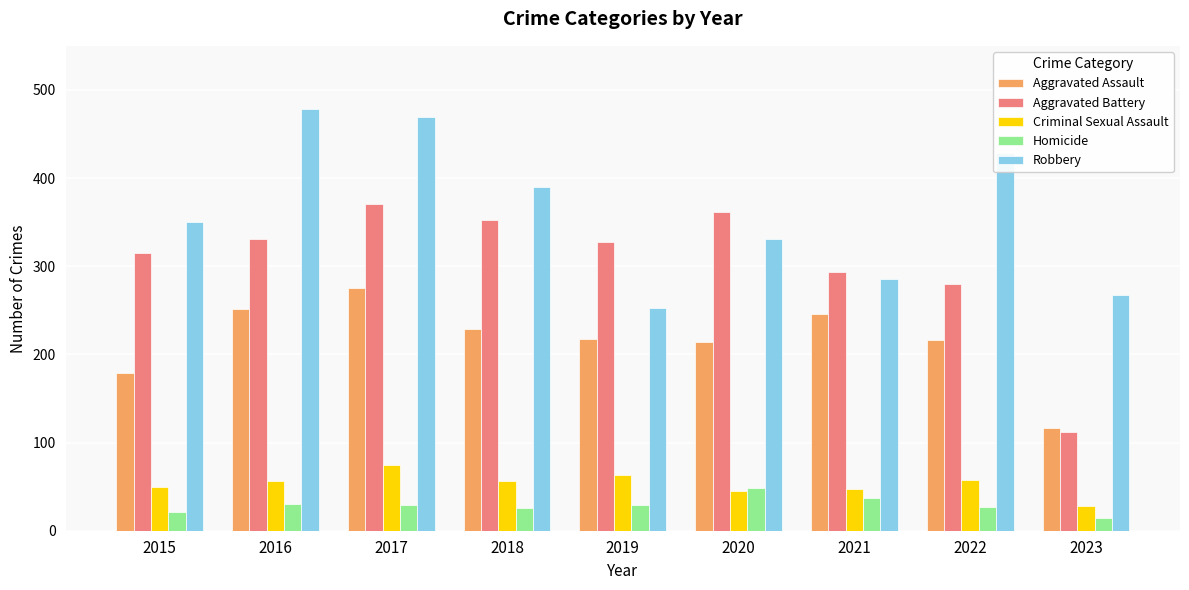

What is the difference between the Robbery values at 2018 and 2021?

104